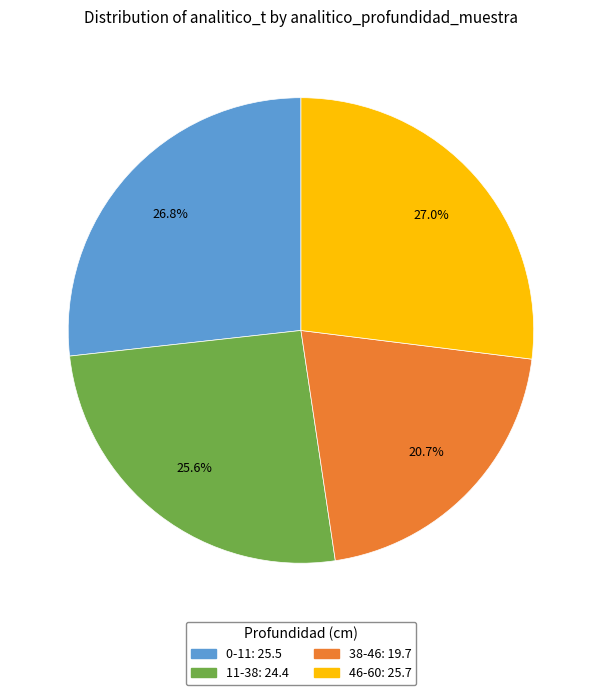

Which category has the smallest portion of the pie?

38-46